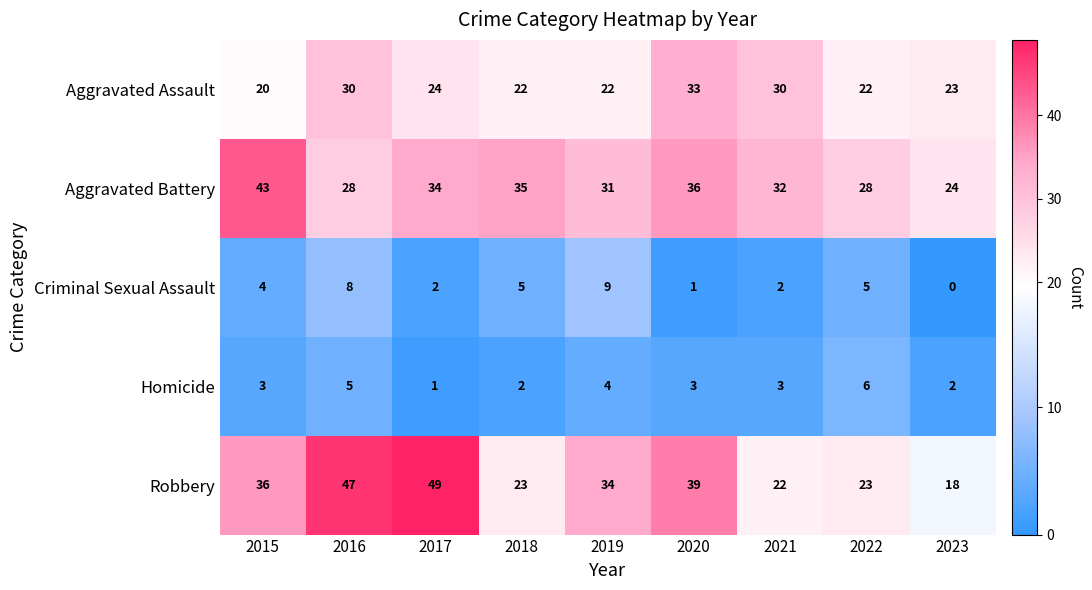

What is the sum of the Robbery values at 2023 and 2015?

54